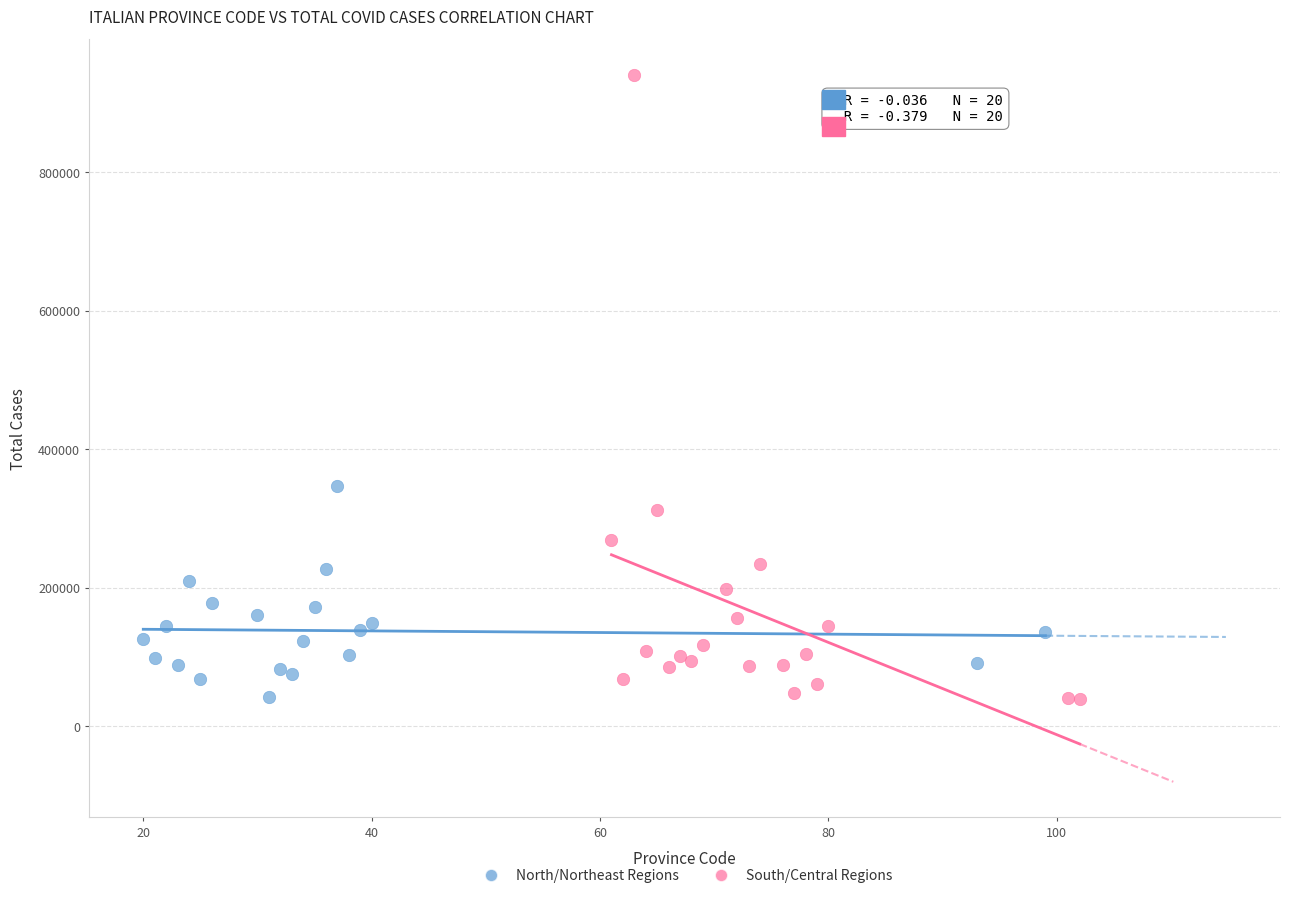

Which series reaches the maximum Y coordinate?

South/Central Regions